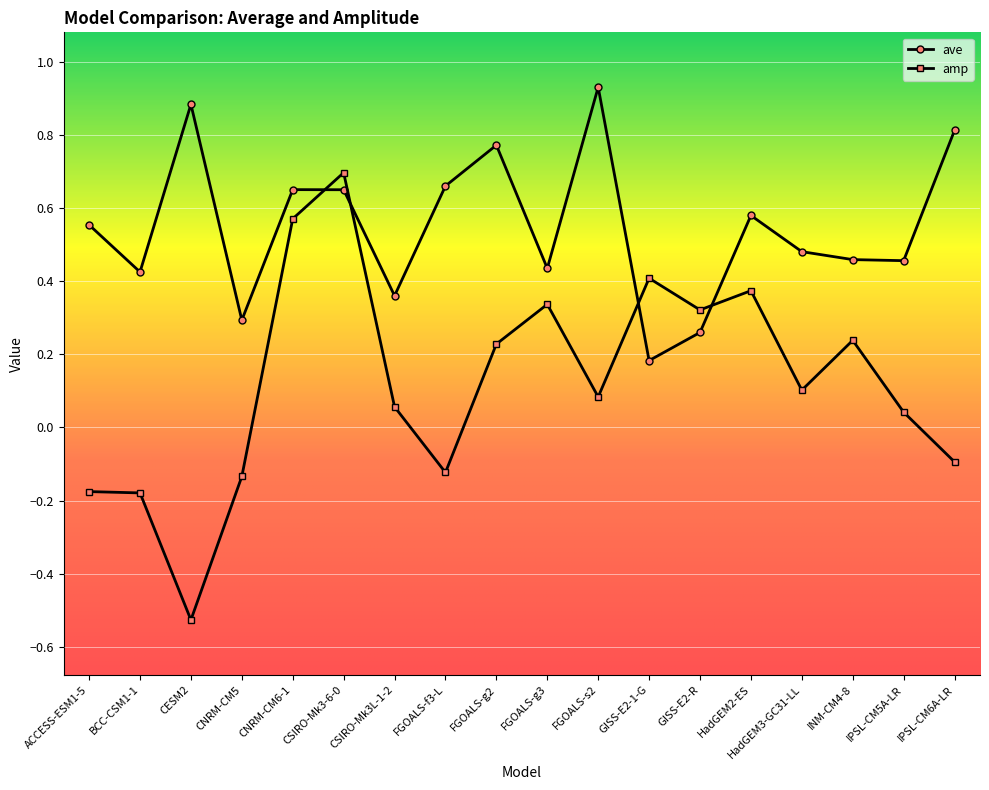

At how many categories does at least one series exceed 0?

18